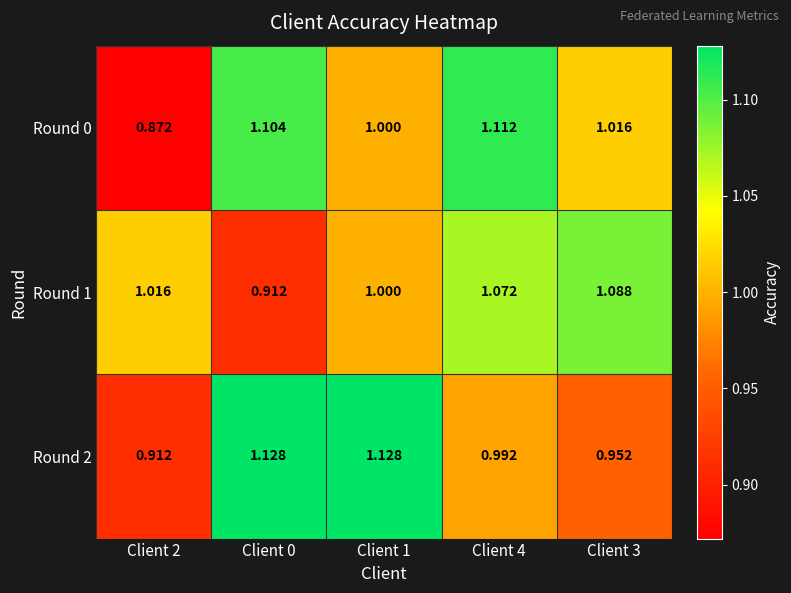

Is the value of Round 2 at Client 1 greater than the value of Round 0 at Client 3?

Yes